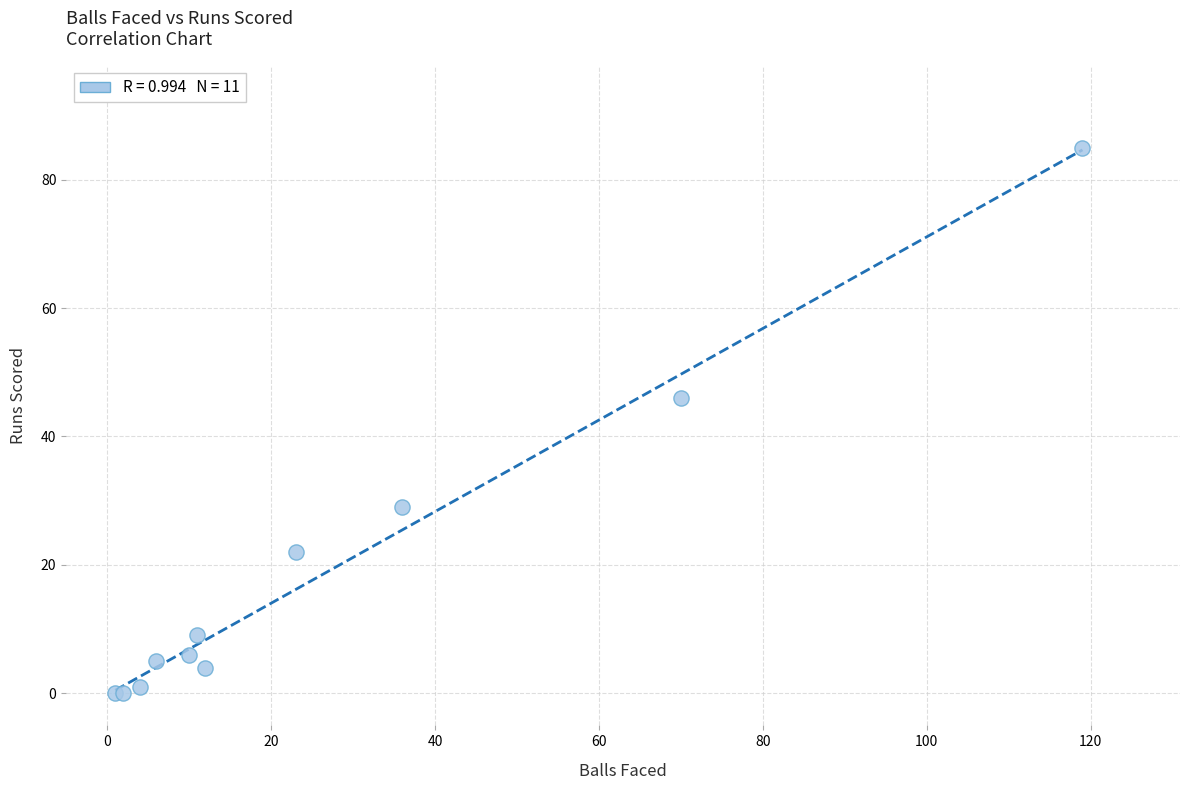

What Y value in the scatter plot is closest to 42?

46